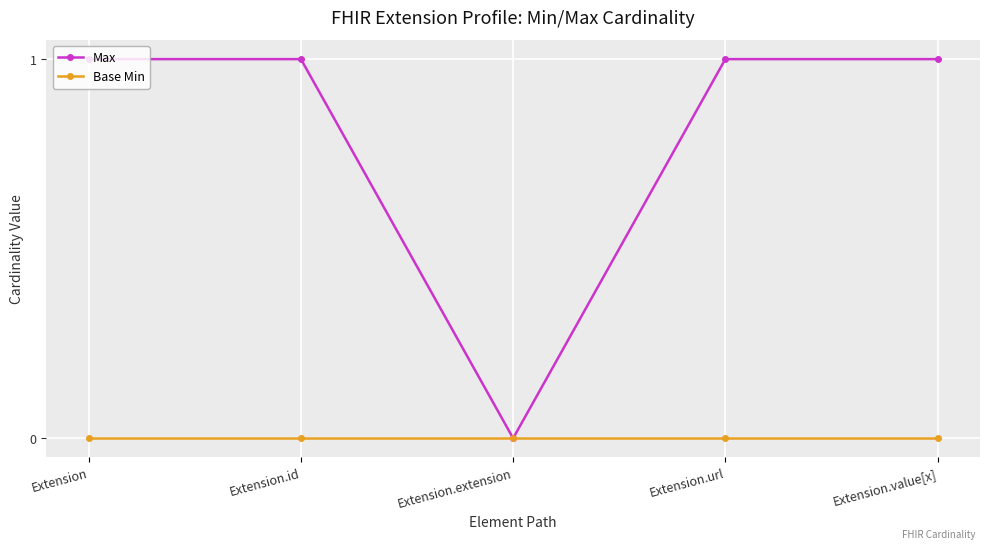

True or false: Max has a value of 0 at Extension.extension.

True